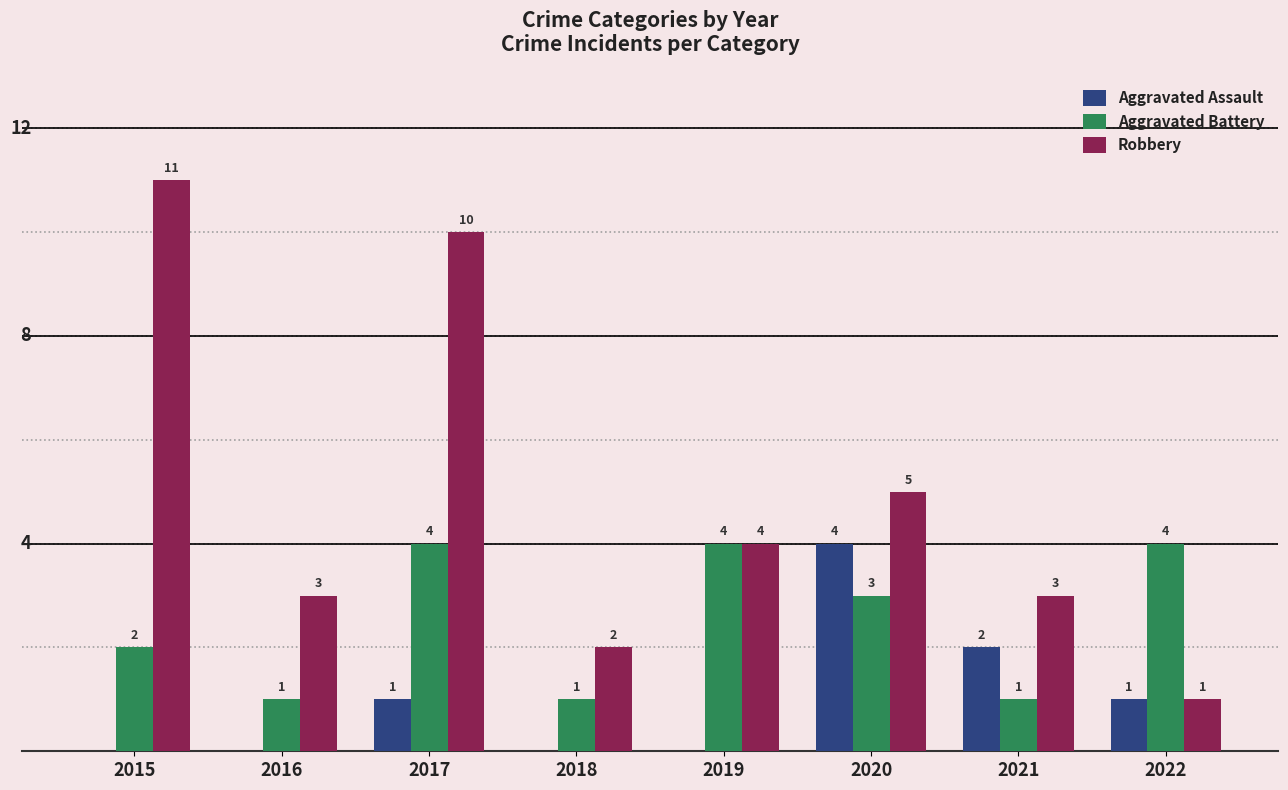

Which series has the largest total across all categories?

Robbery